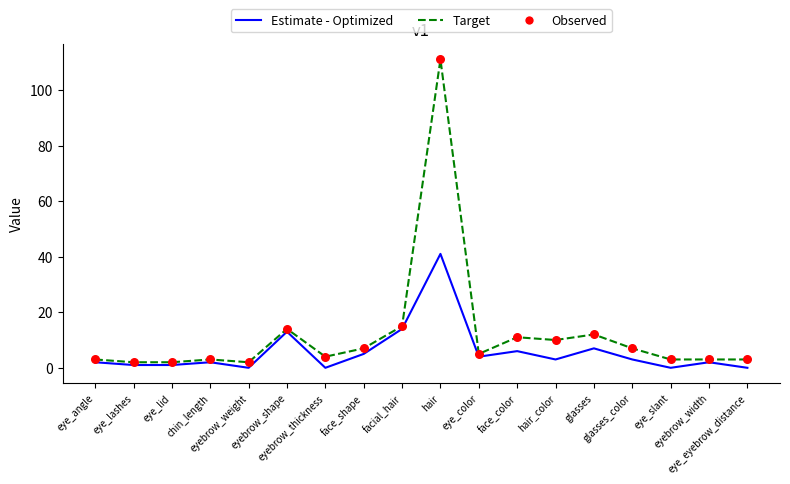

Which series has the largest range (max minus min)?

Target